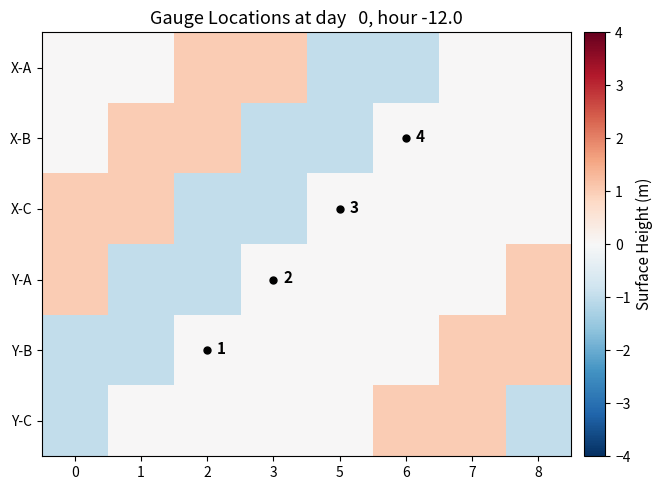

The value of X-B at 6 is 6. True or false?

False